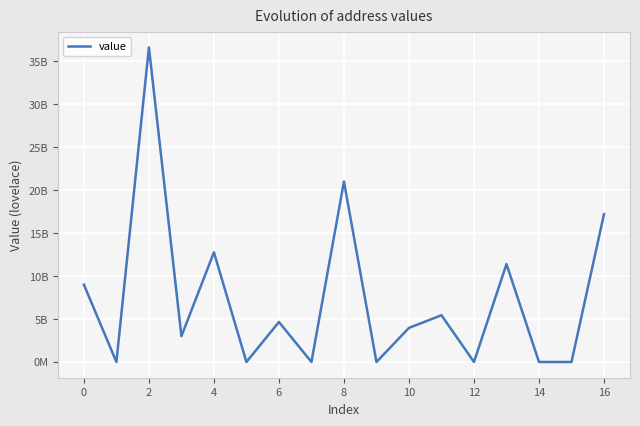

True or false: there are more than 2 points higher than both neighbors.

True